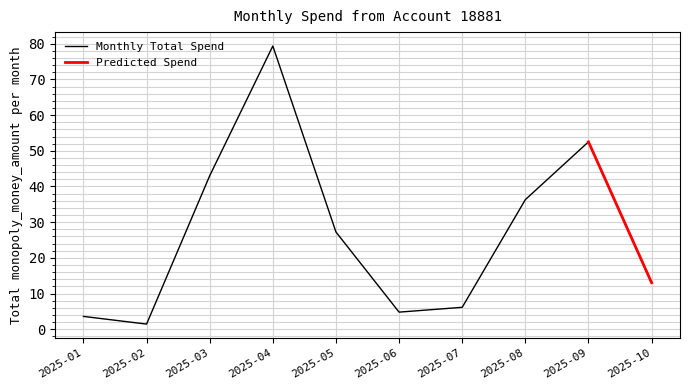

At which category does the data reach its first local peak?

2025-04